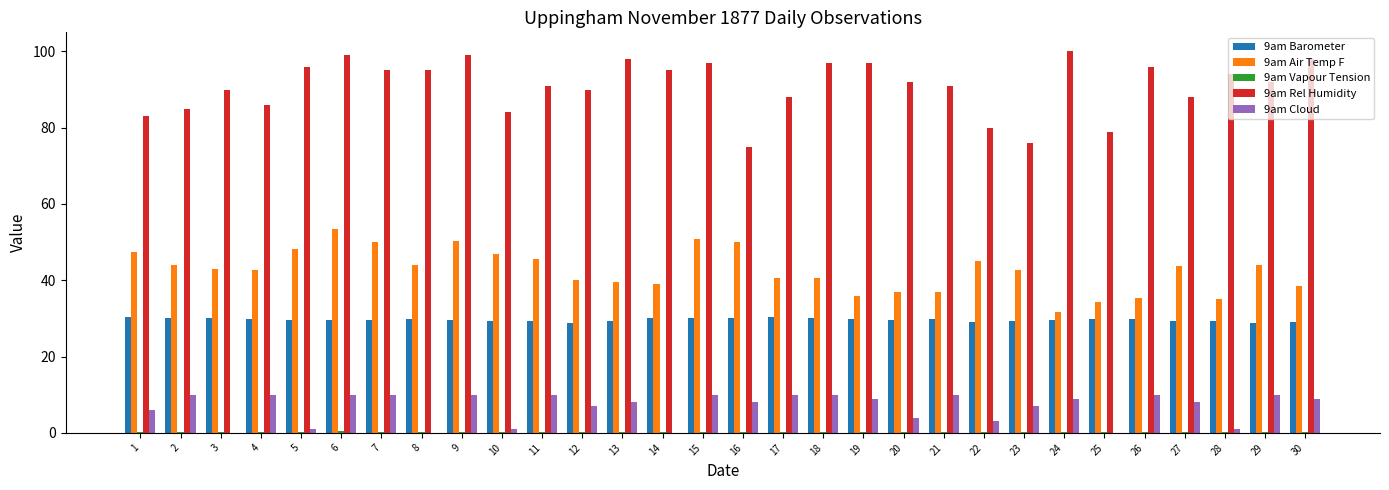

What is the greatest value displayed?

100.0